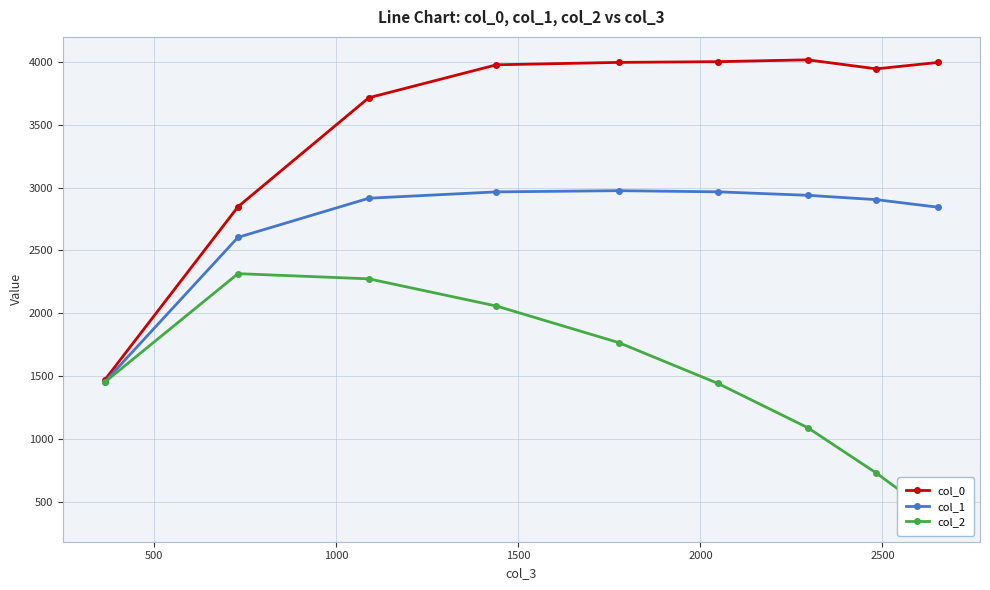

How many data points in col_0 are less than 3975?

4